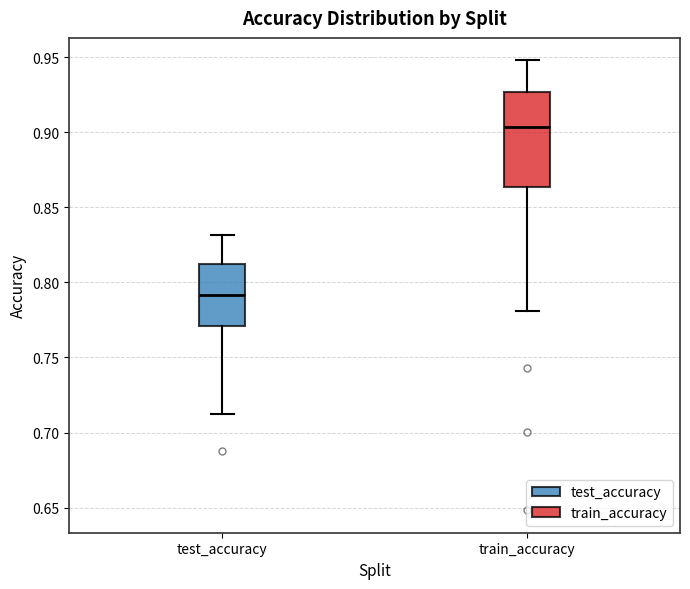

Which box is the tallest, from its lower edge to its upper edge?

train_accuracy